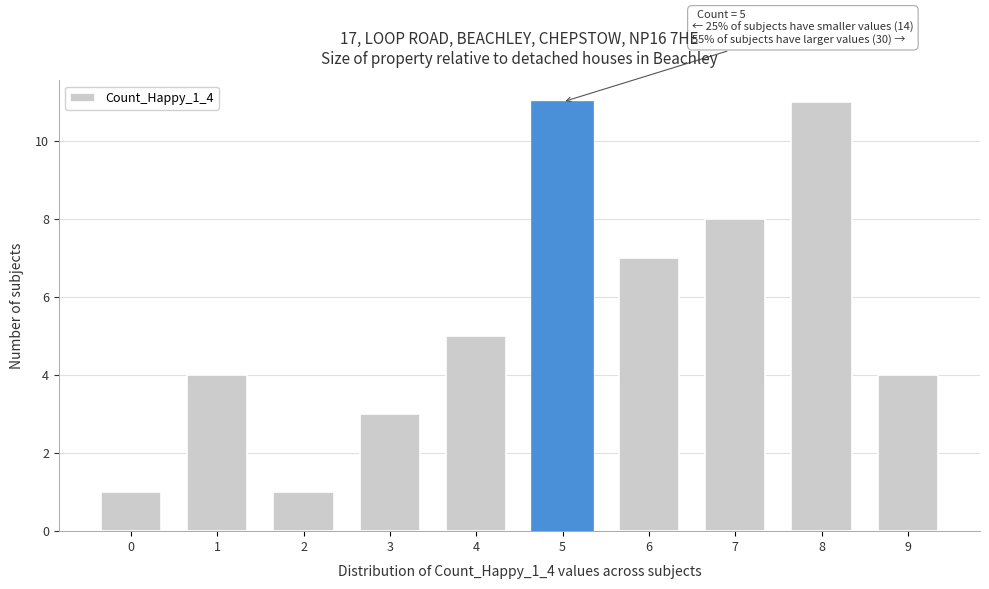

Reading left to right, transcribe all the data shown in this chart.

0=1	1=4	2=1	3=3	4=5	5=11	6=7	7=8	8=11	9=4